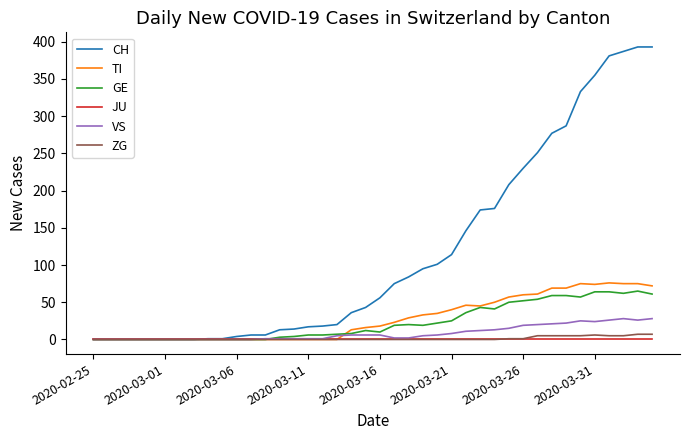

Which series has the largest range (max minus min)?

CH